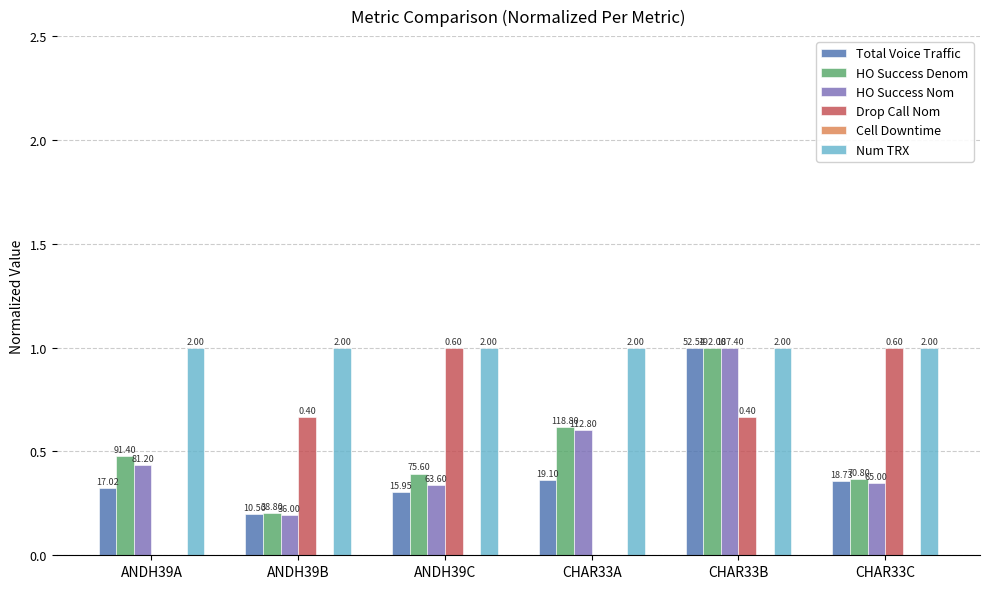

How many groups of bars are there?

6